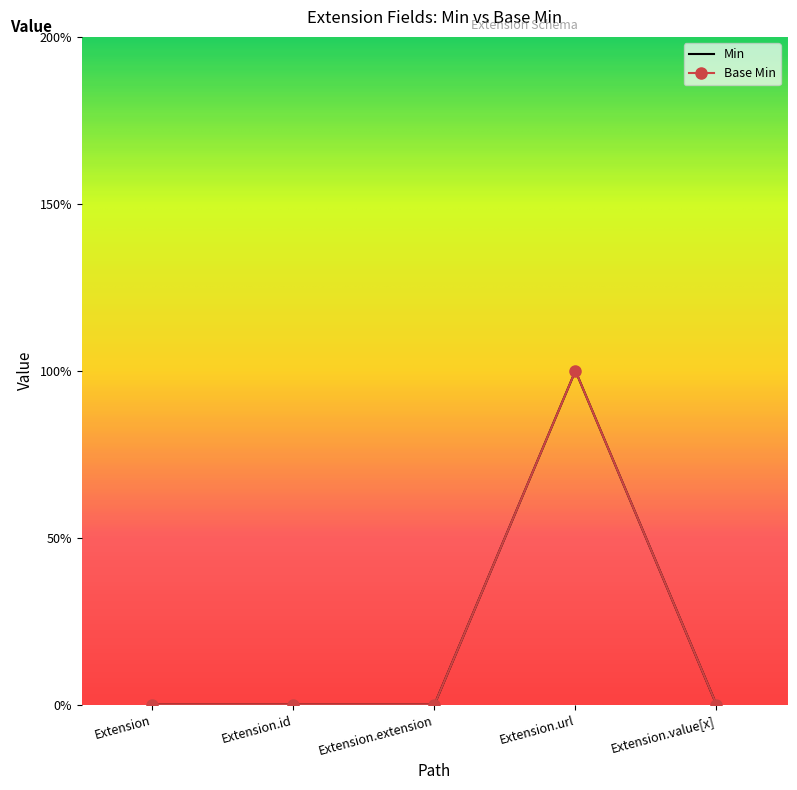

What position from the right is Extension.url?

2